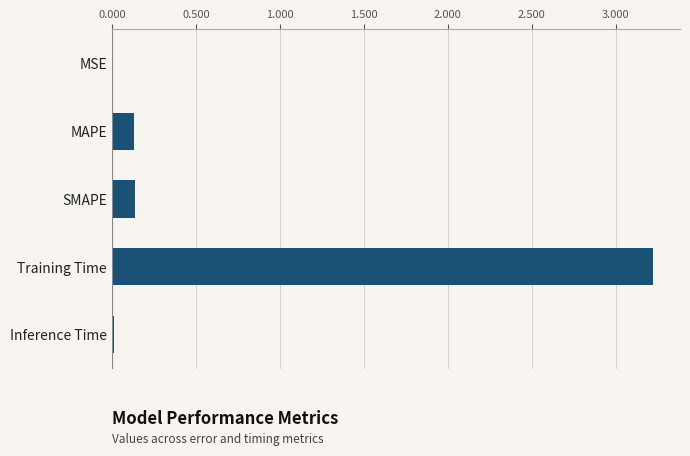

True or false: the data shows 0.0 at MSE.

True